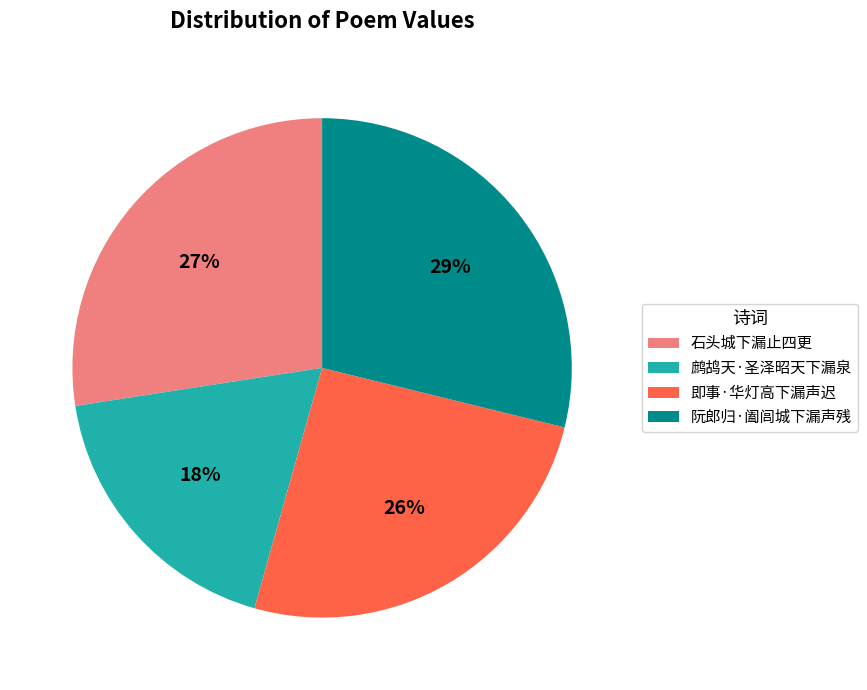

To the nearest percent, what percentage of the pie is 石头城下漏止四更?

27%